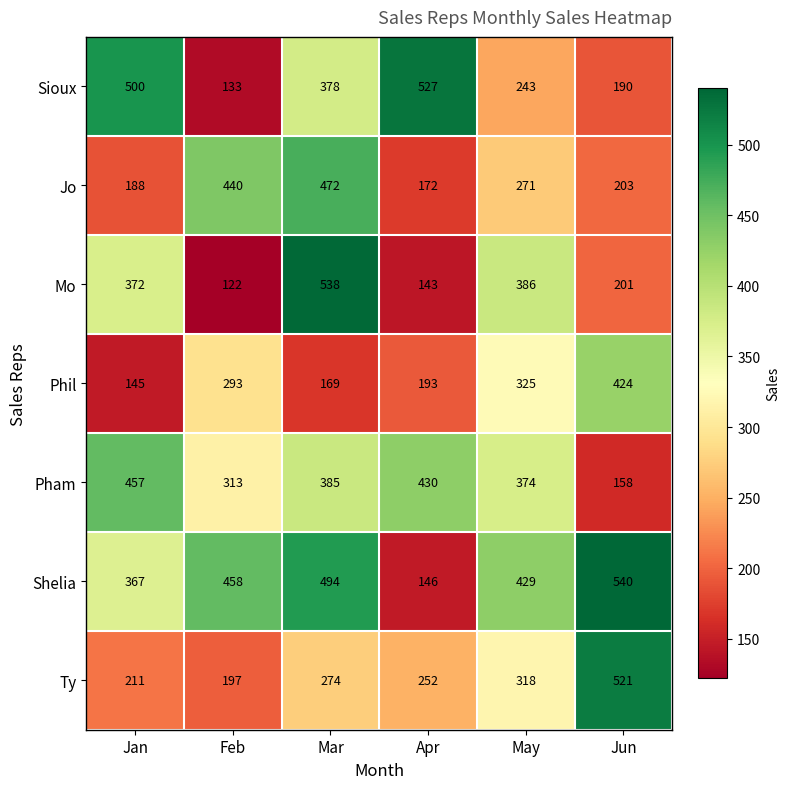

What is the average value of the Mo series?

294